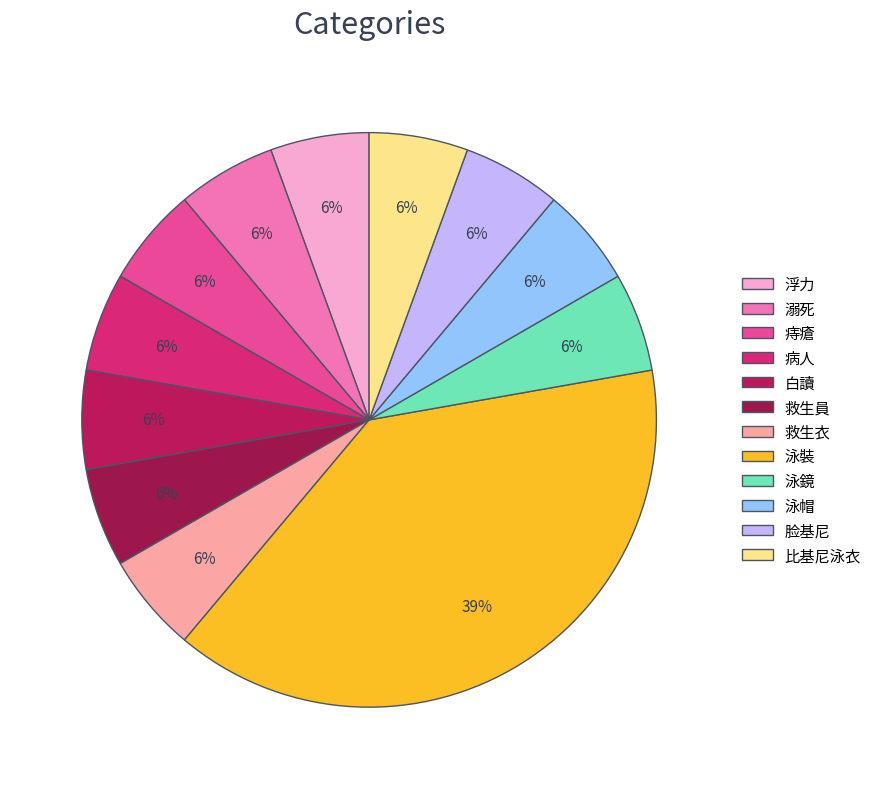

The 救生衣 slice represents 1% of the pie. True or false?

False